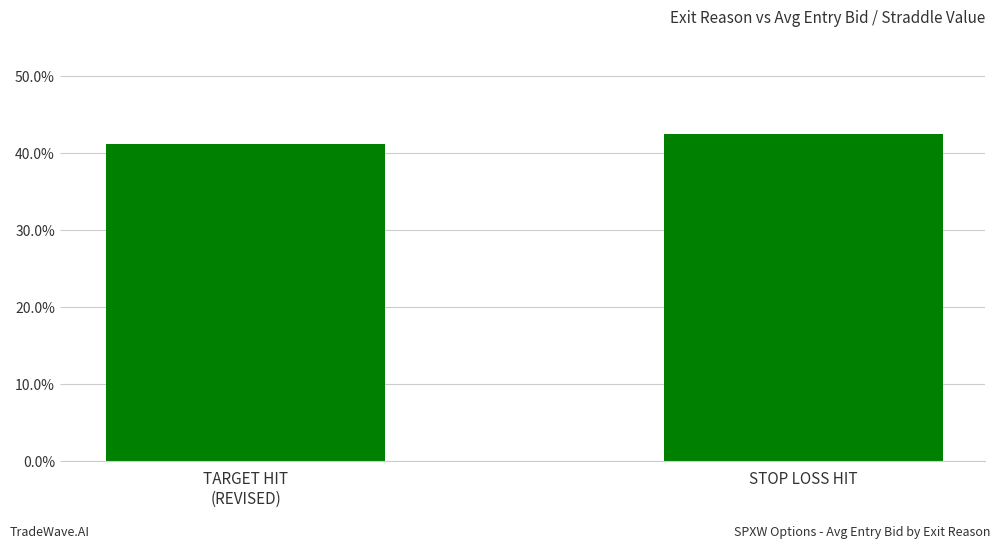

Rank the categories by value from highest to lowest.

STOP LOSS HIT, TARGET HIT
(REVISED)